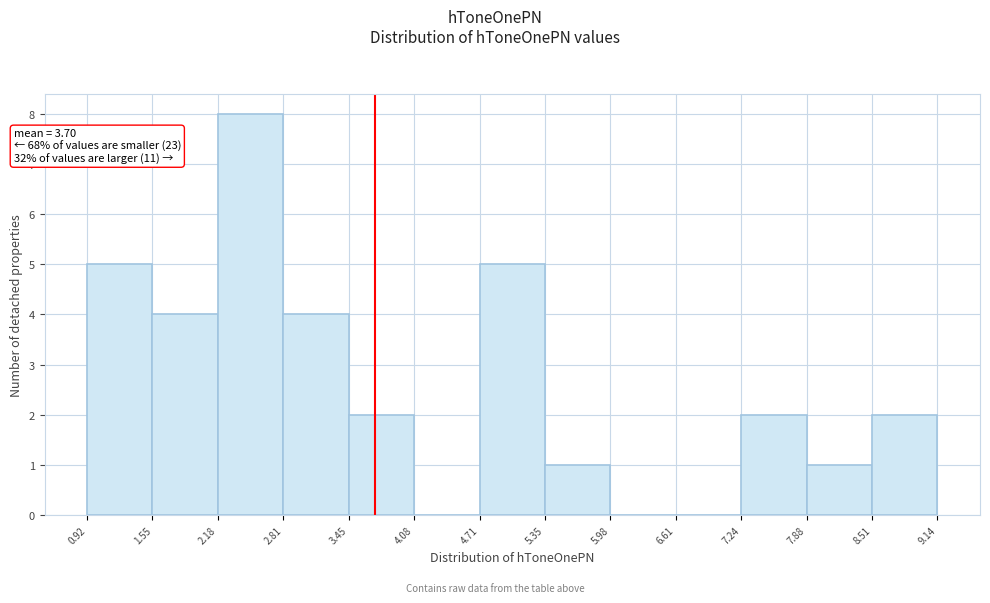

Over which range of the x-axis is the bar tallest?

2.18 to 2.81